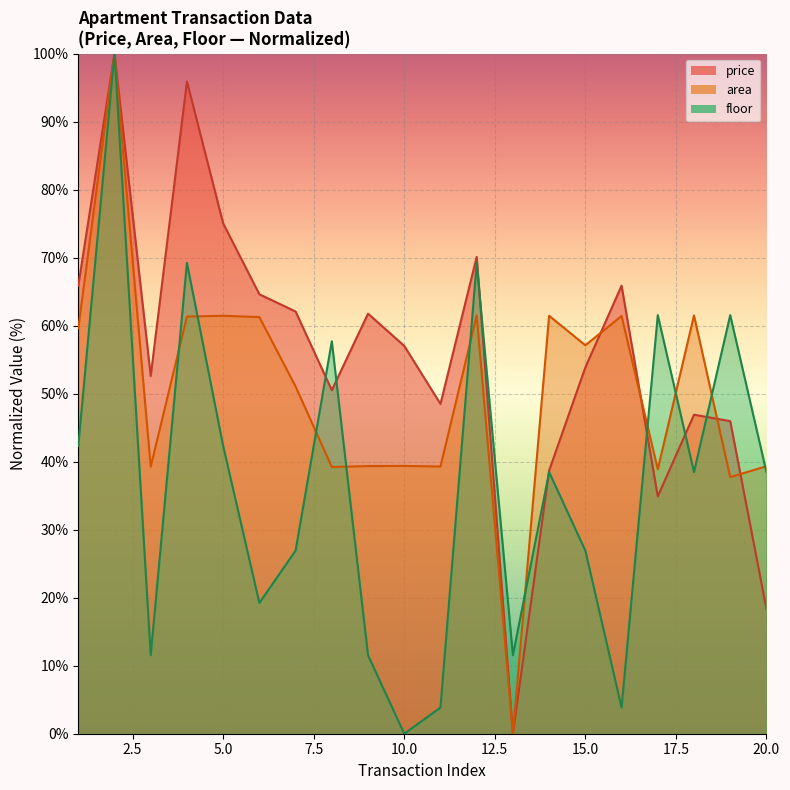

Where does the avg_area series first go above 57?

1